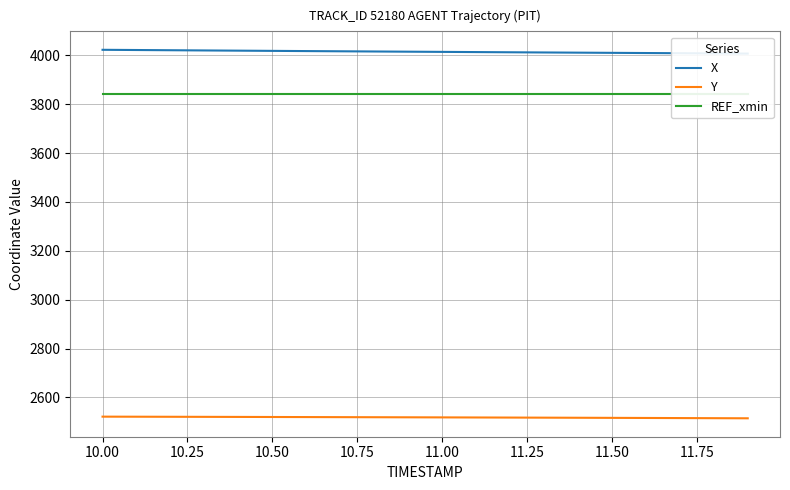

Which series has the widest spread of values?

X